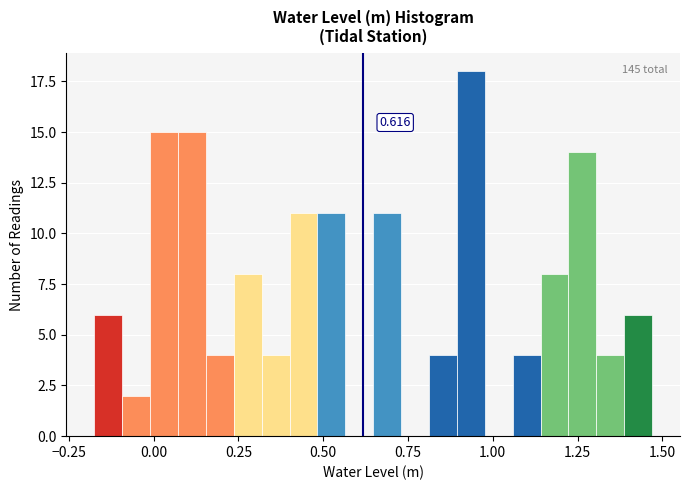

Read against the x-axis, roughly where is the centre of the tallest bar?

0.95